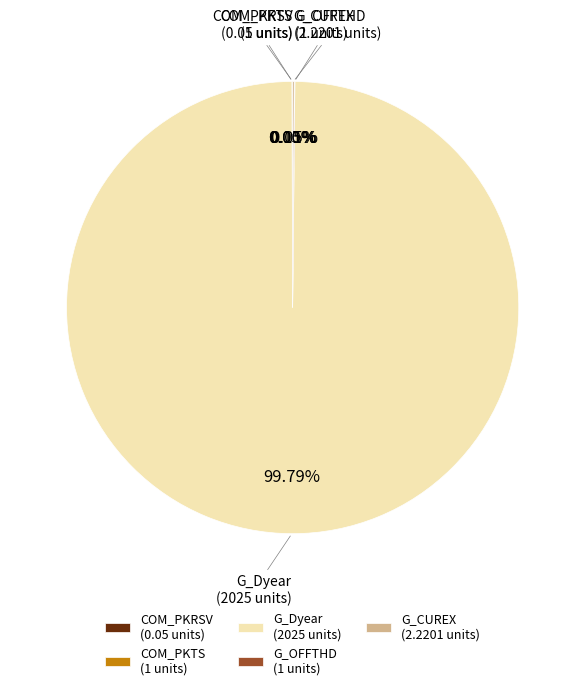

Which slice represents more than half of the pie?

G_Dyear